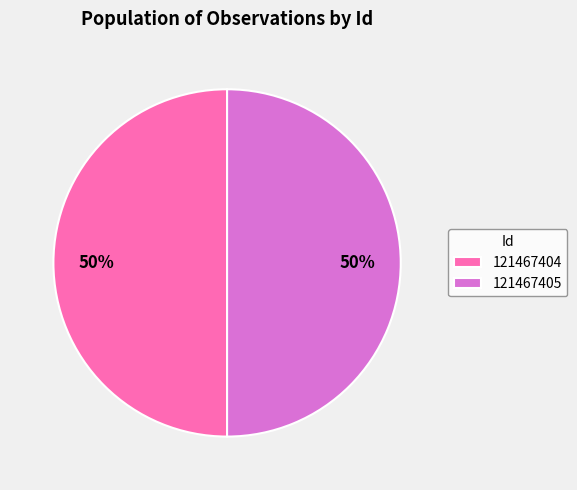

To the nearest percent, what is the combined percentage of 121467404 and 121467405?

100%